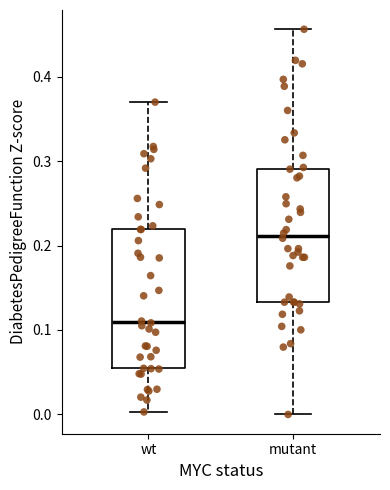

Reading left to right, transcribe this box plot: for each box, give where its median line is, the range the box spans, and where its two whiskers end, as read against the y-axis. The values are not printed on the chart, so give them approximately, as read against the axis.

wt: median 0.11, box 0.05 to 0.22, whiskers 0.00 to 0.37
mutant: median 0.21, box 0.13 to 0.29, whiskers 0.00 to 0.46